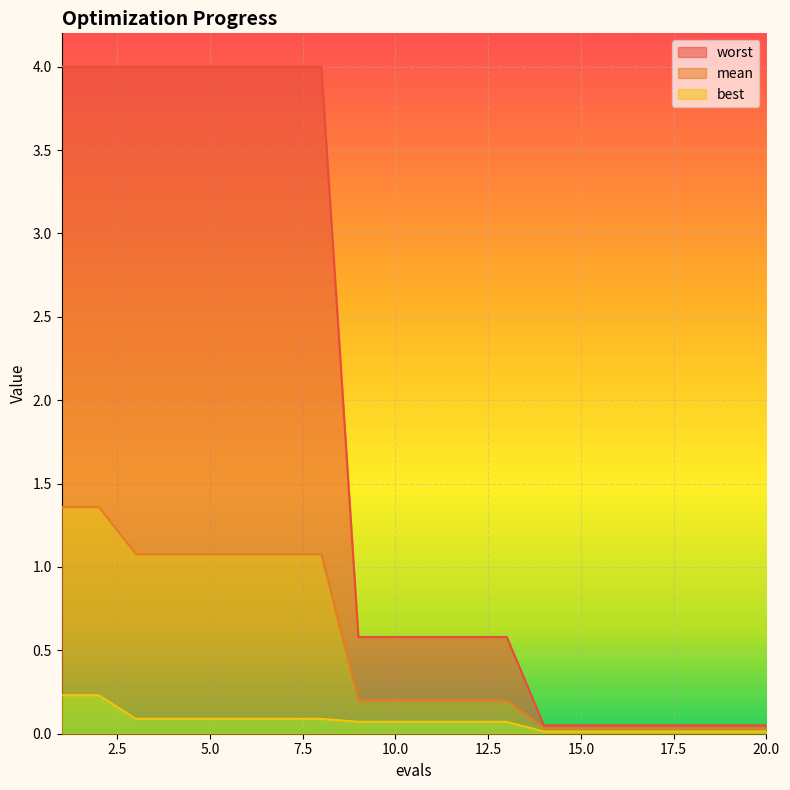

Does the chart display data point markers on the line(s)?

No